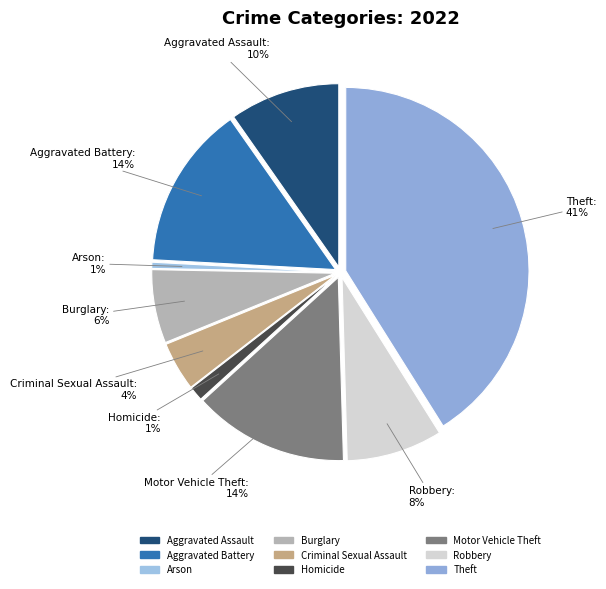

Does Arson represent more than half of the total?

No